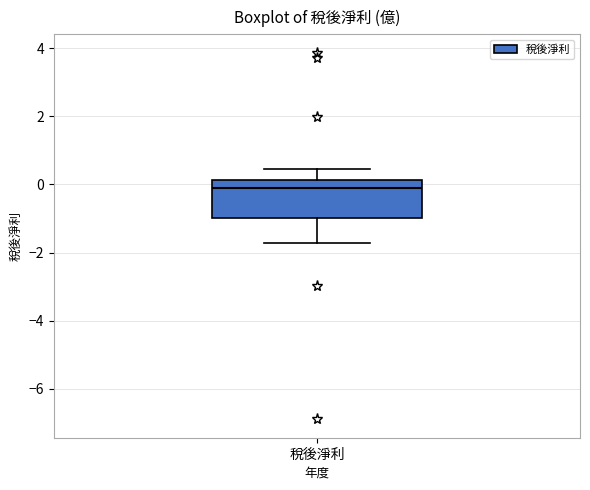

Transcribe this box plot: give where the median line is, the range the box spans, and where the two whiskers end, as read against the y-axis. The values are not printed on the chart, so give them approximately, as read against the axis.

median -0.2, box -1.0 to 0.2, whiskers -1.8 to 0.4